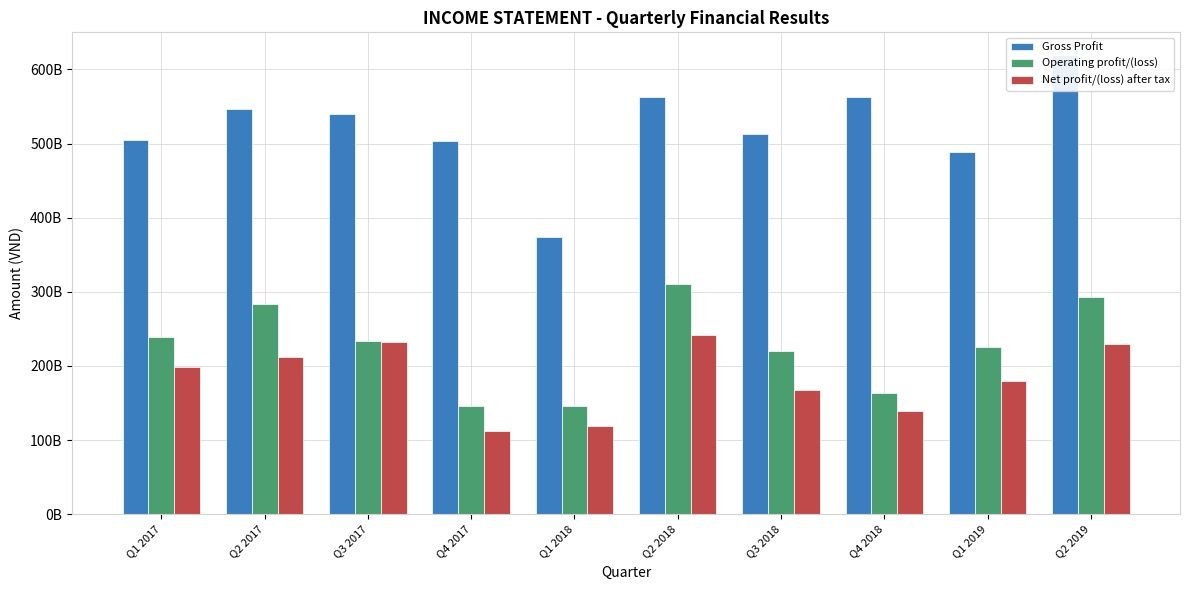

Which category has the highest value across all series?

Q2 2019